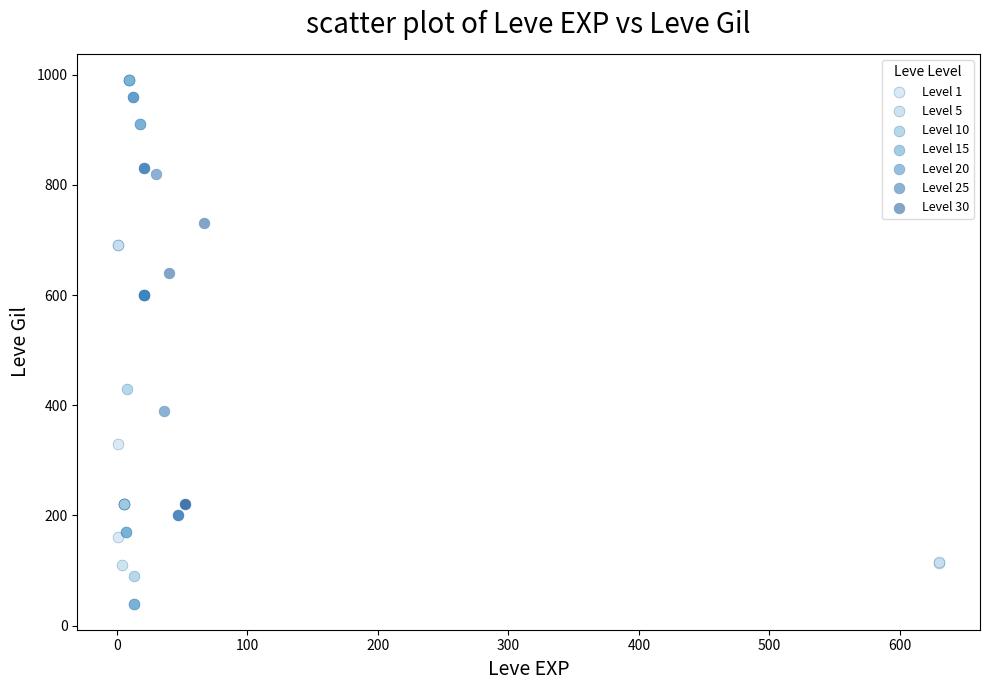

Which series contains the lowest Y value?

Level 15